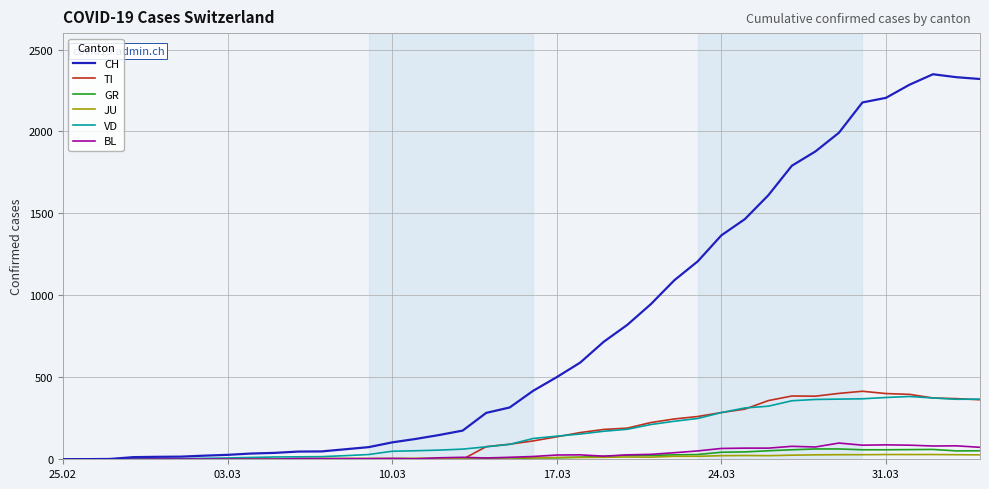

Which series has the largest total across all categories?

CH